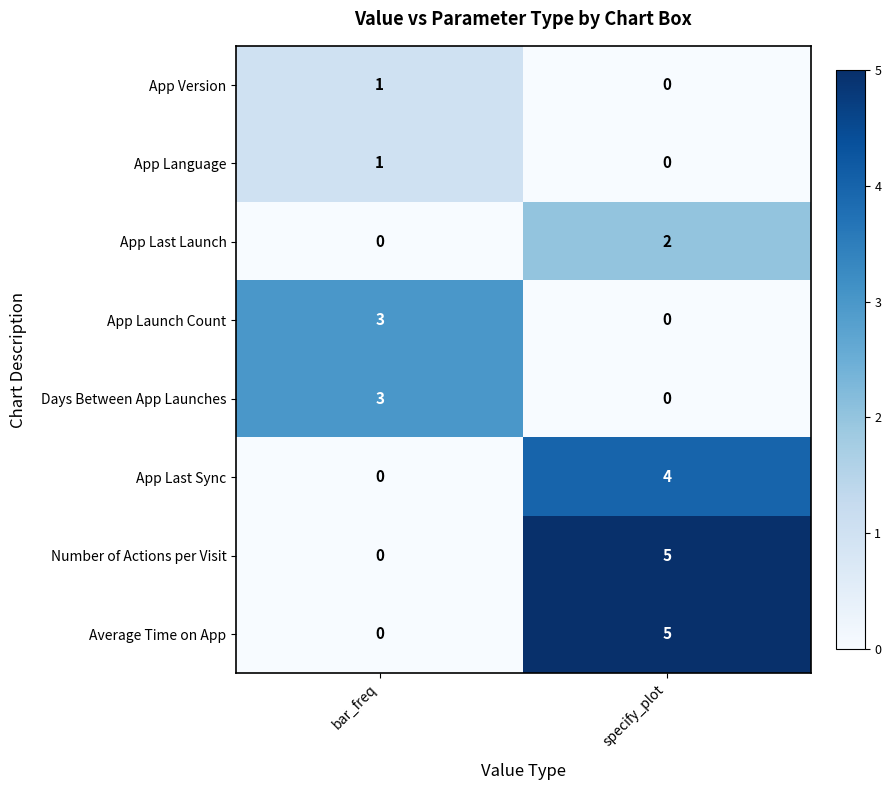

What is the sum of all Average Time on App values?

5